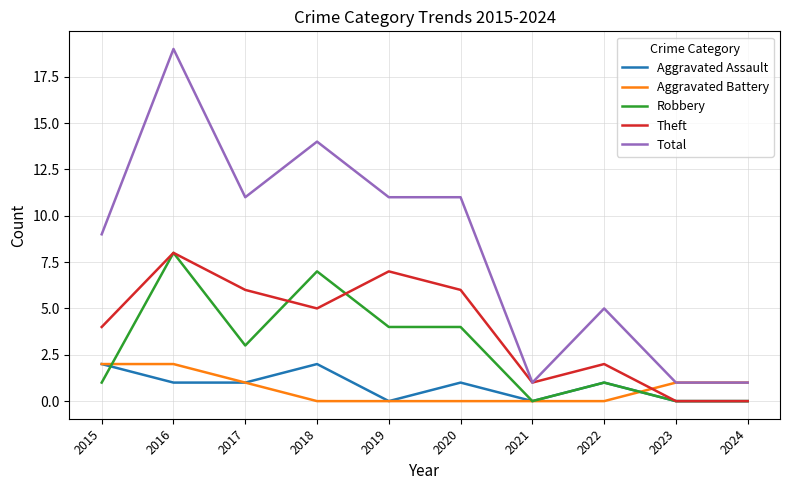

Between 2017 and 2024, which series saw the biggest shift?

Total